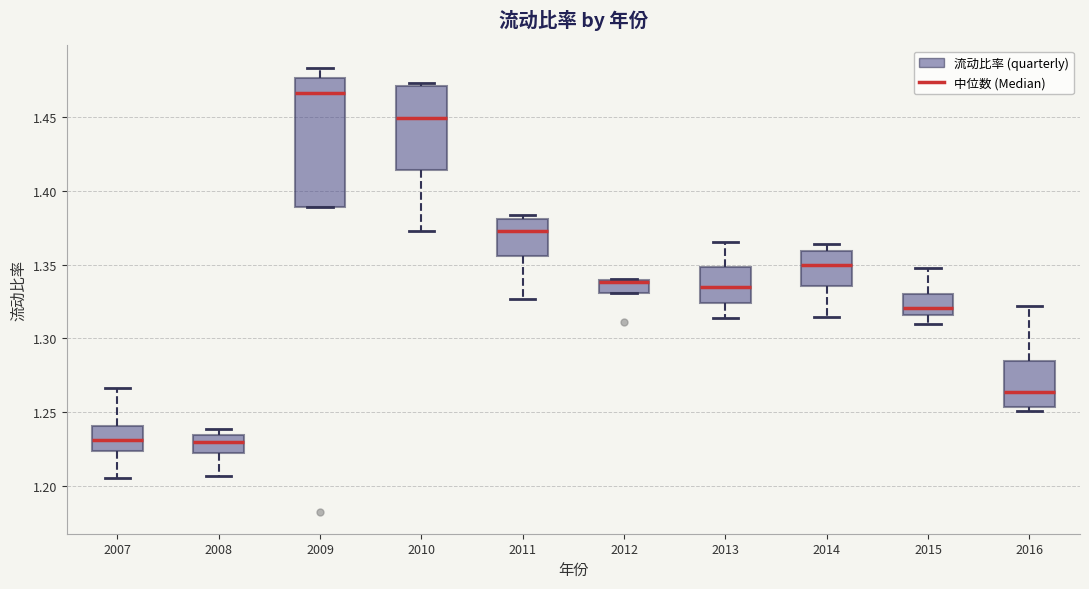

Which box is the tallest, from its lower edge to its upper edge?

2009